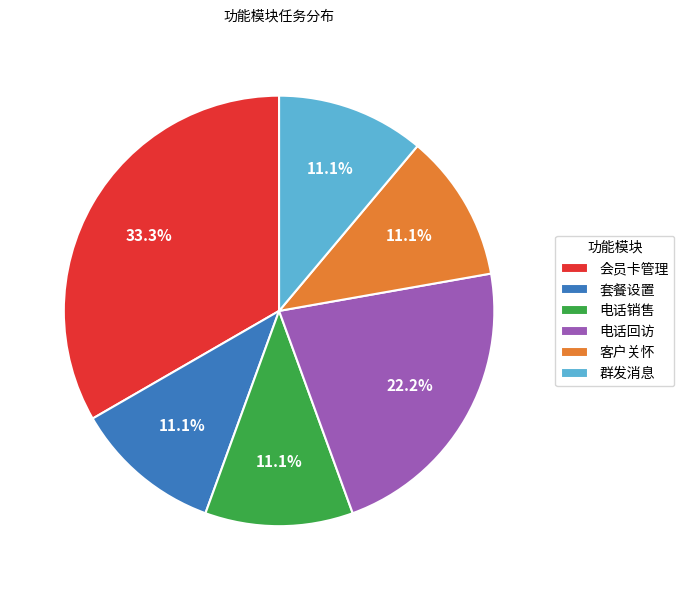

Which slice is the largest?

会员卡管理